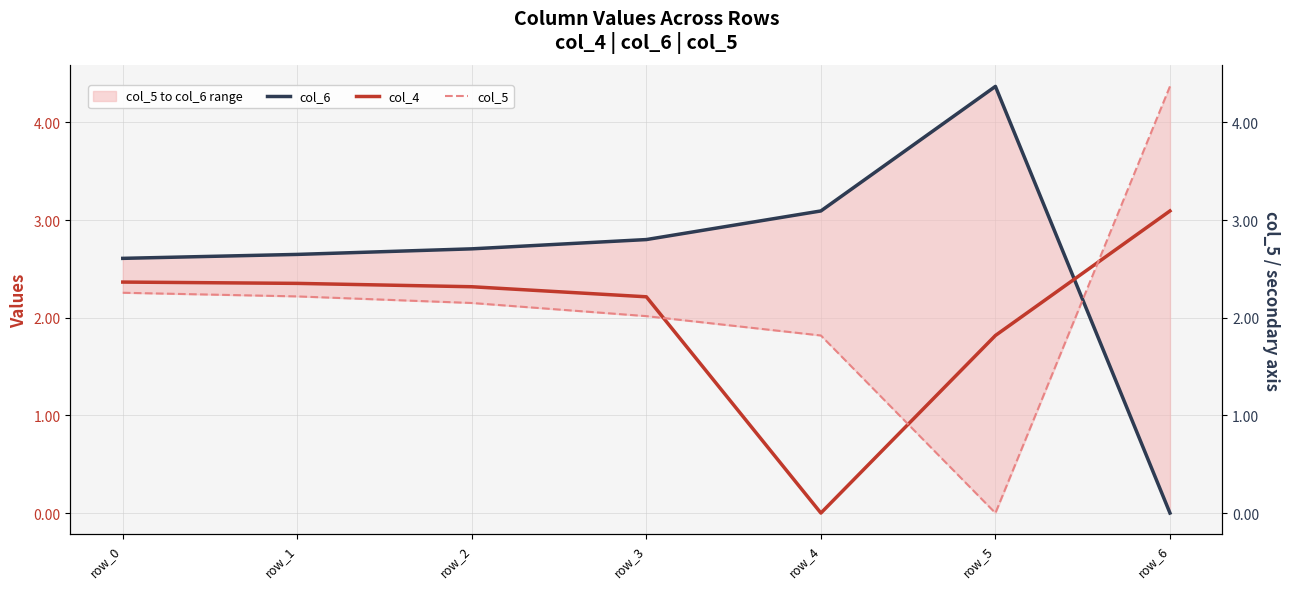

Is this an area chart (filled region under the line)?

No